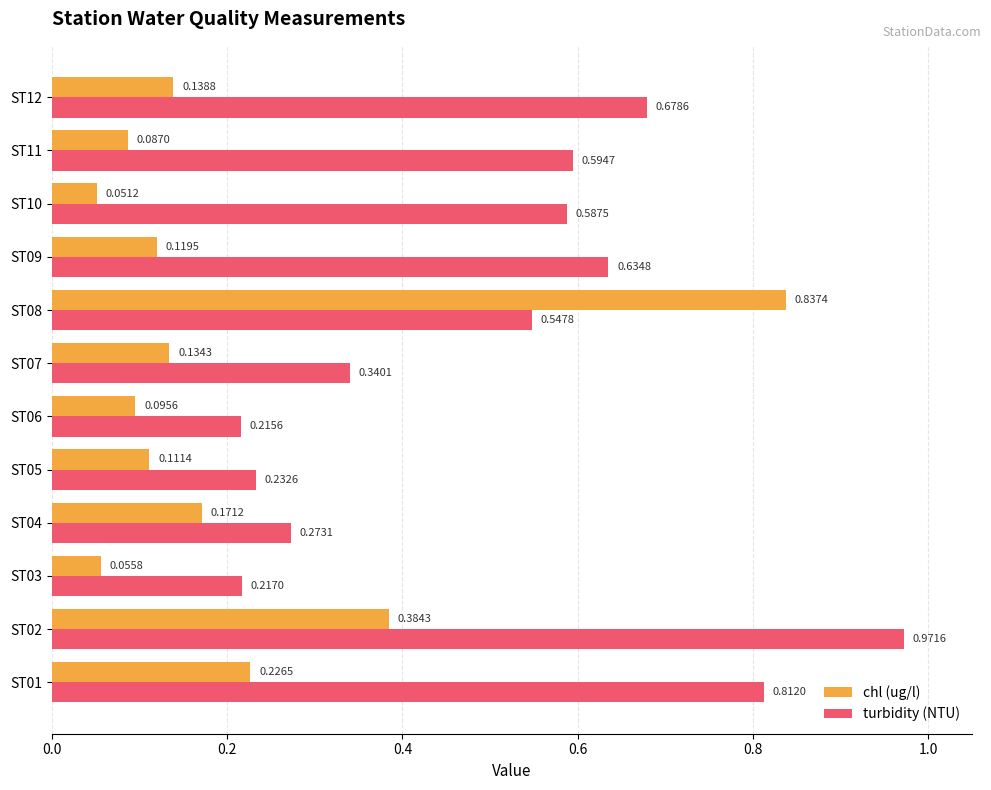

List the series in order of their peak value, lowest first.

chl (ug/l), turbidity (NTU)